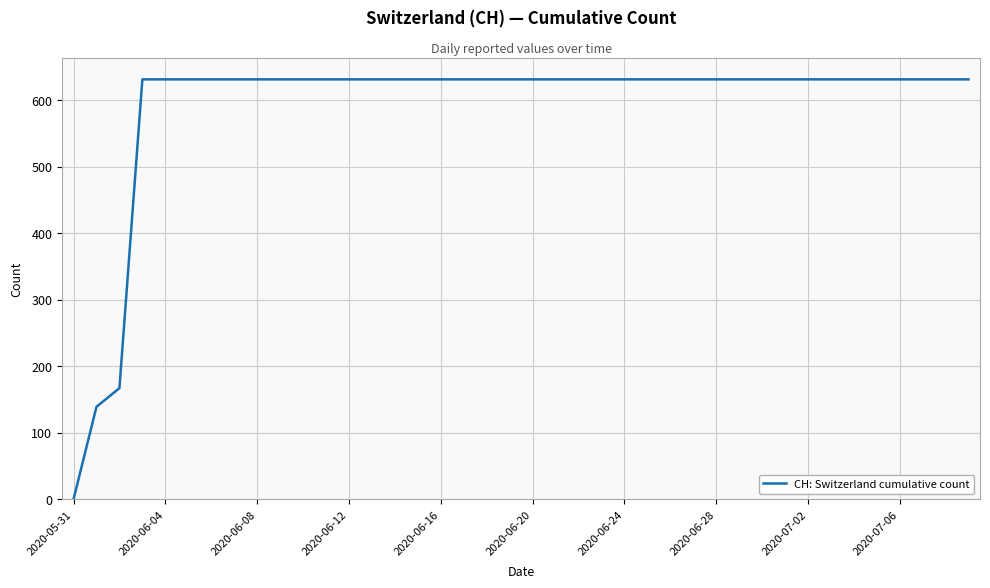

What is the maximum value shown in the chart?

631